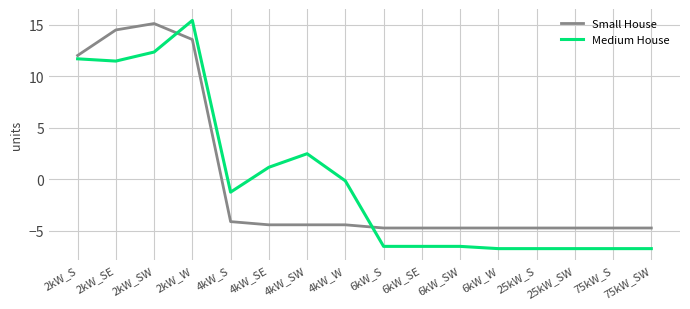

What position from the right is 25kW_SW?

3